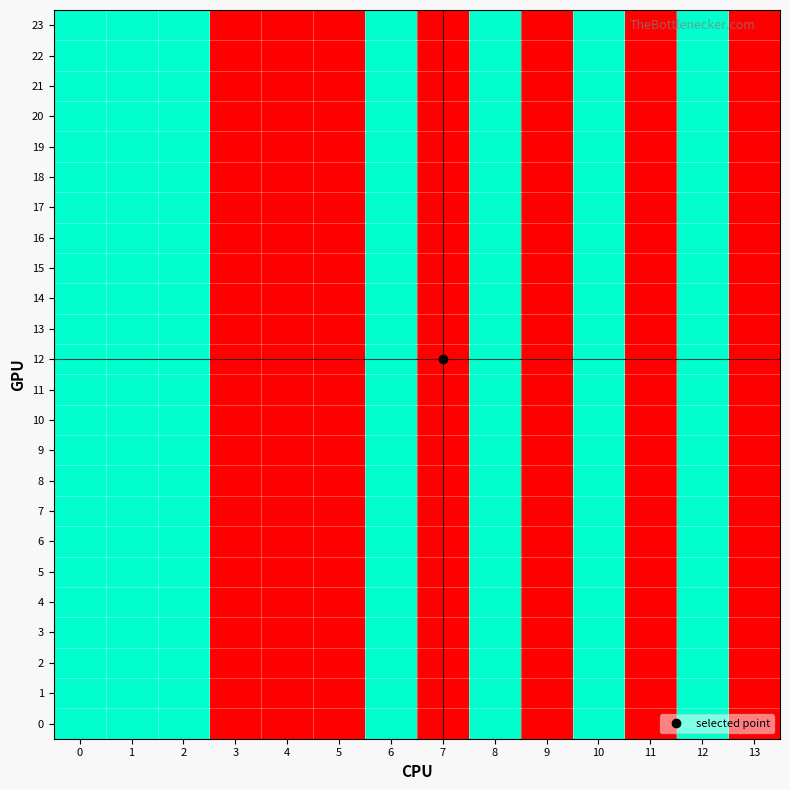

What is the minimum value shown in the chart?

1